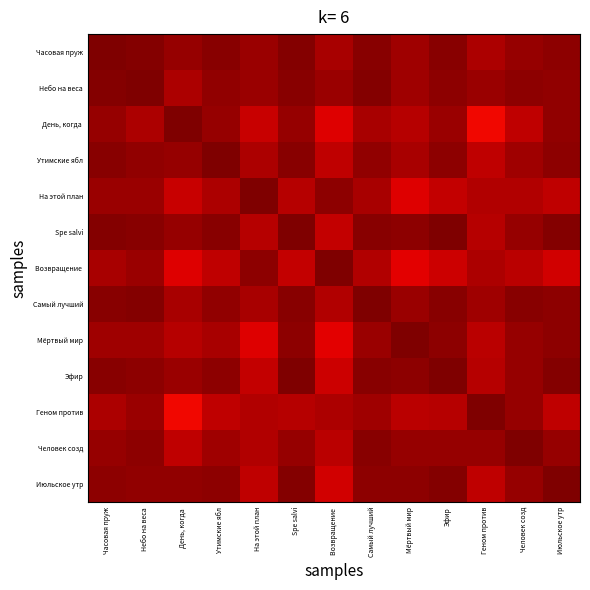

Count the number of categories in the chart.

13